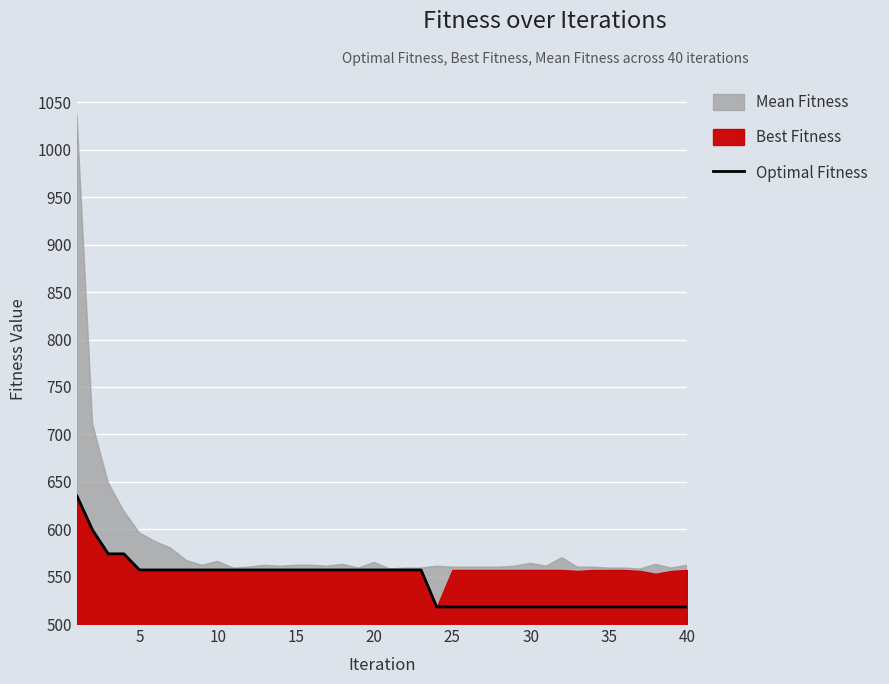

What is the lowest value of the Optimal Fitness series?

518